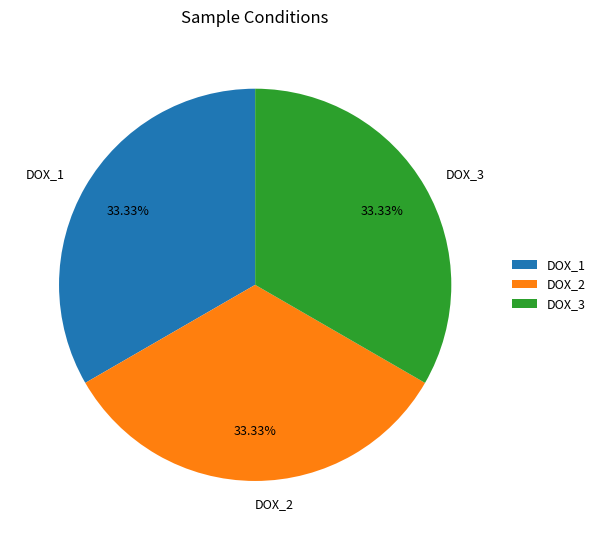

Combined, do DOX_3 and DOX_1 account for over 50%?

Yes